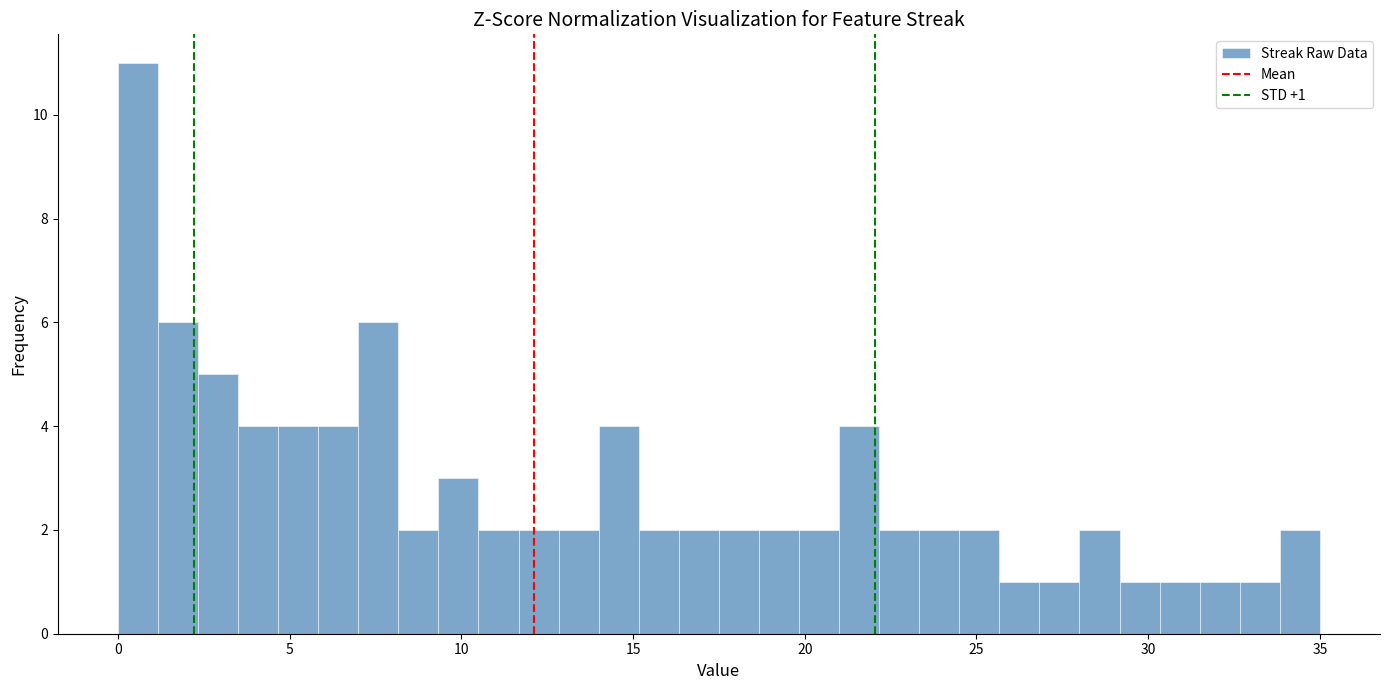

Read against the x-axis, roughly where is the centre of the tallest bar?

0.5